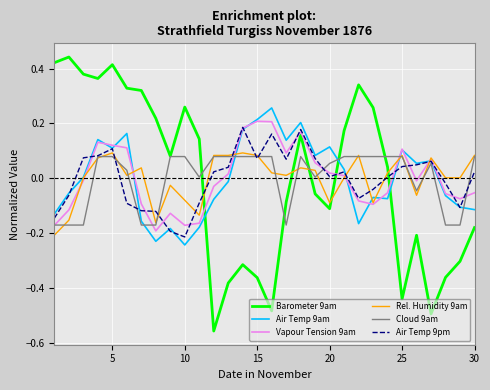

Is this an area chart (filled region under the line)?

No